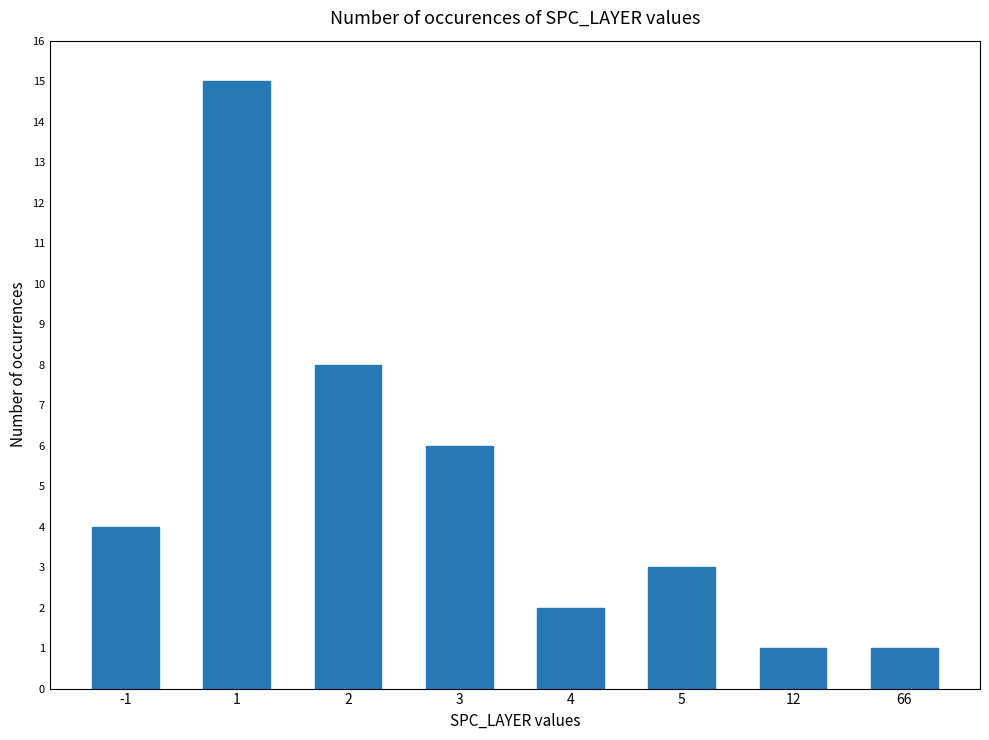

How many categories are shown in the chart?

8